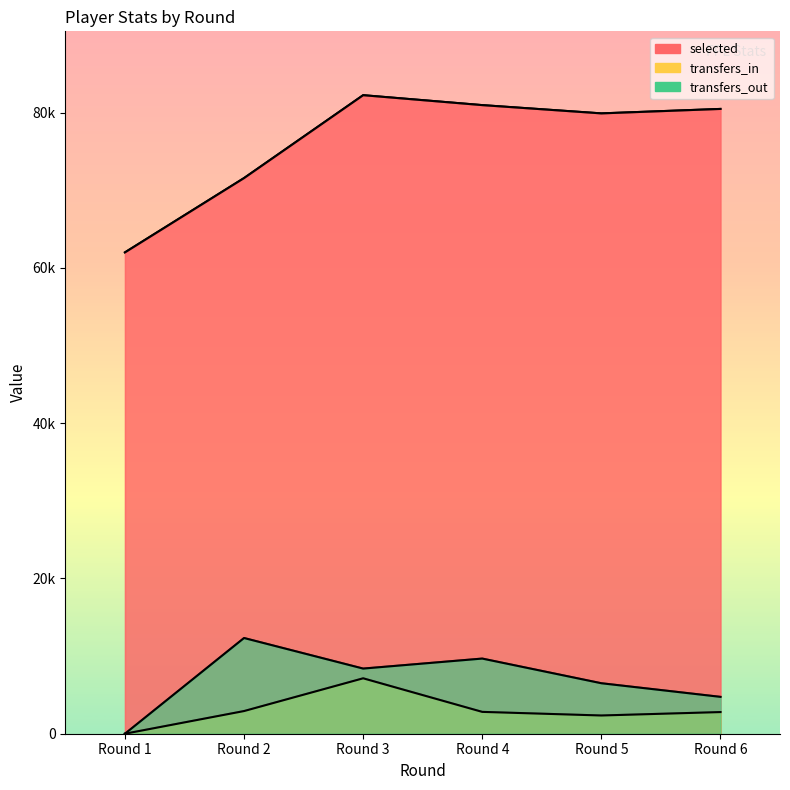

At which category does transfers_out reach its first local valley?

Round 3